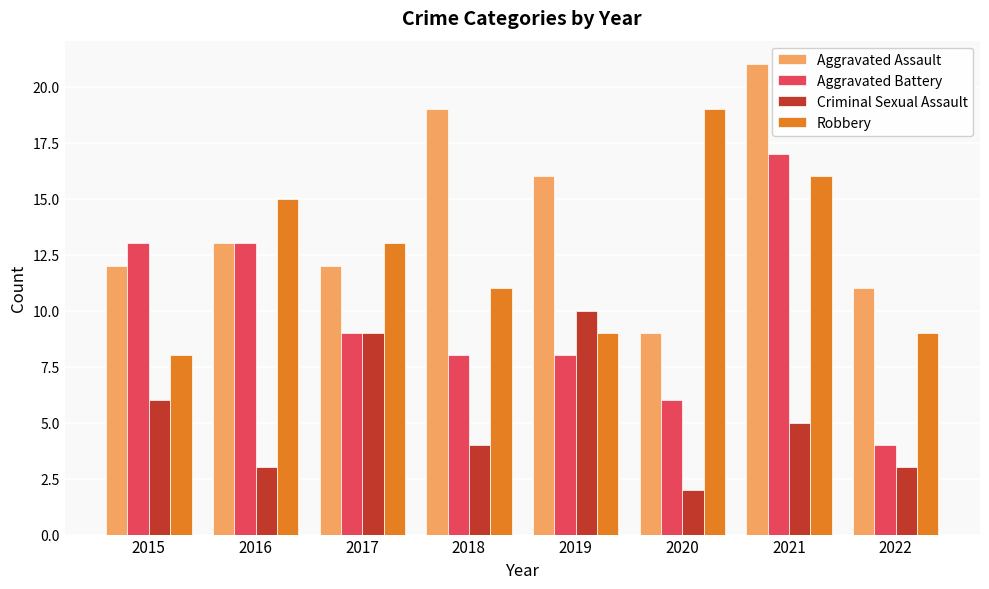

Are the bars horizontal?

No